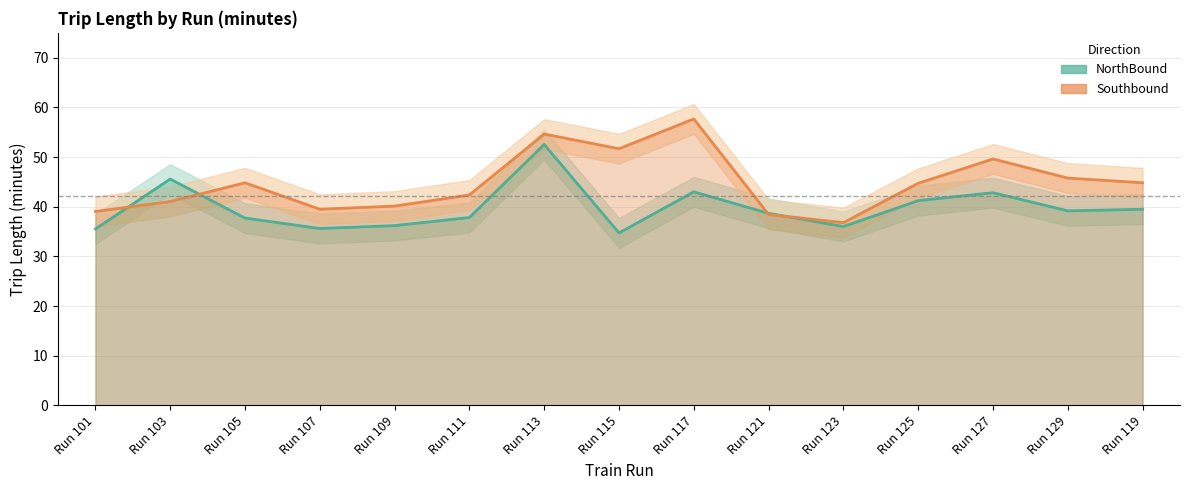

What is the label of the 8th point from the left?

Run 115